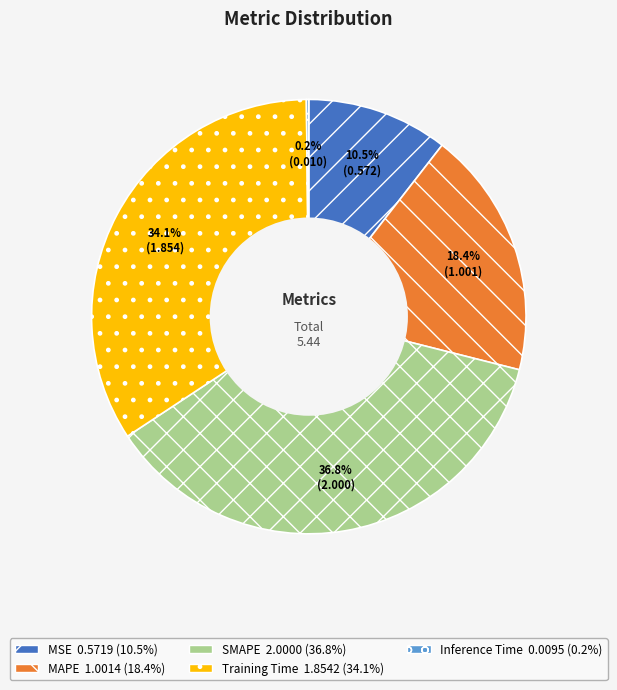

Approximately how many times larger is the value at SMAPE compared to Training Time?

1.1